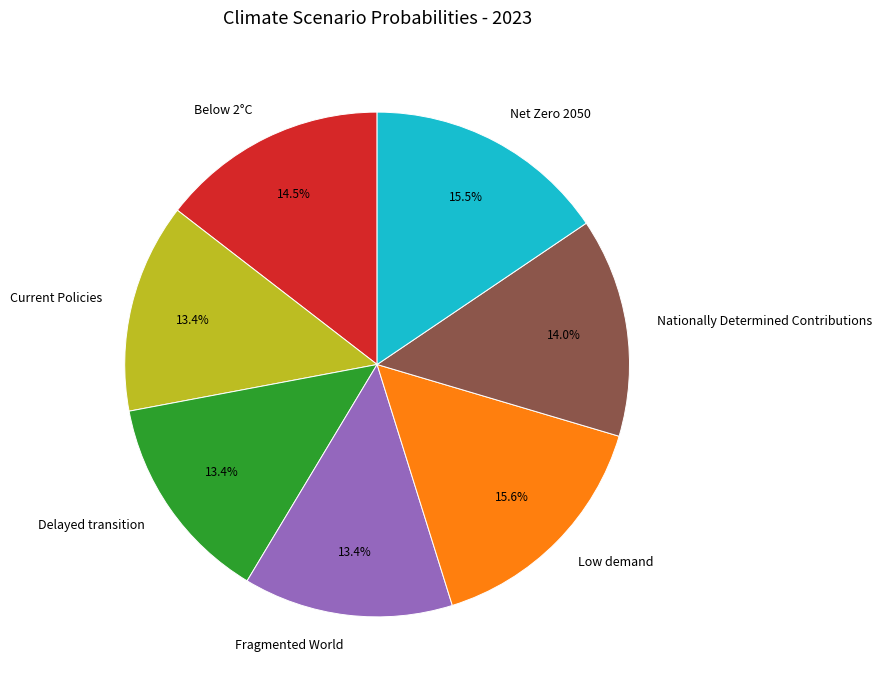

Does Below 2°C represent more than half of the total?

No